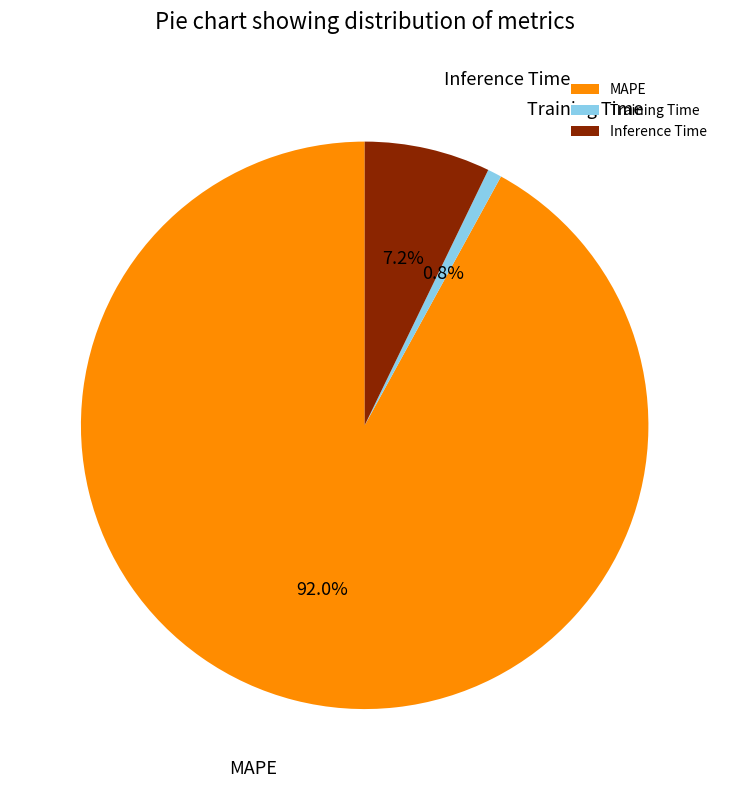

The Inference Time slice represents 7% of the pie. True or false?

True